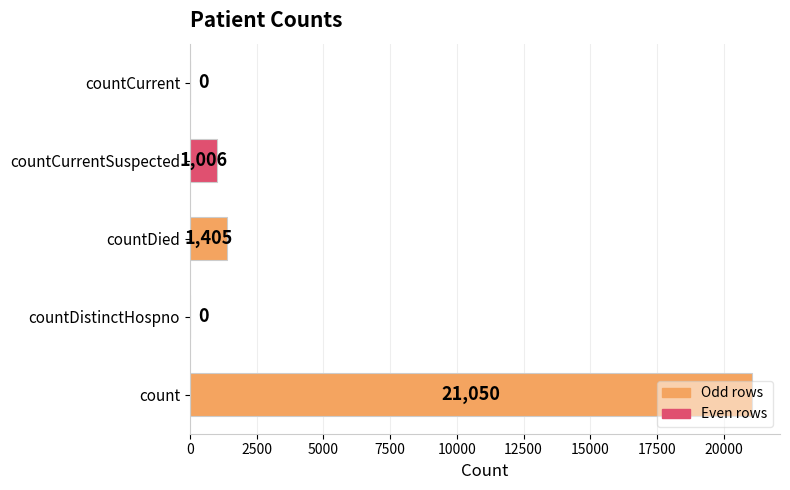

Count the number of data series in this chart.

1